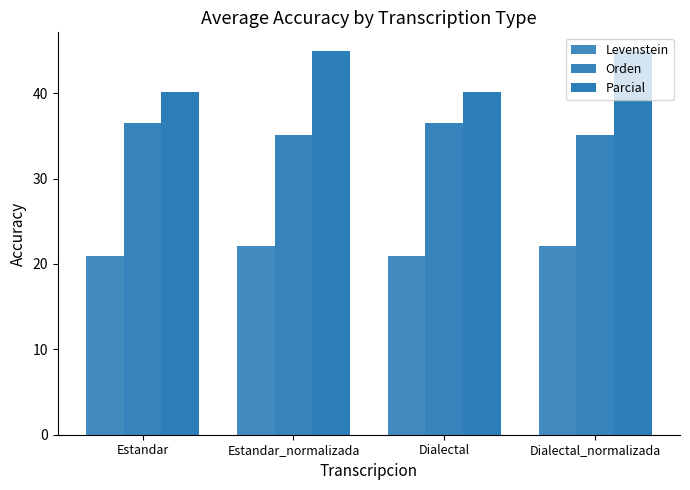

How many values in the Orden series exceed 36?

2